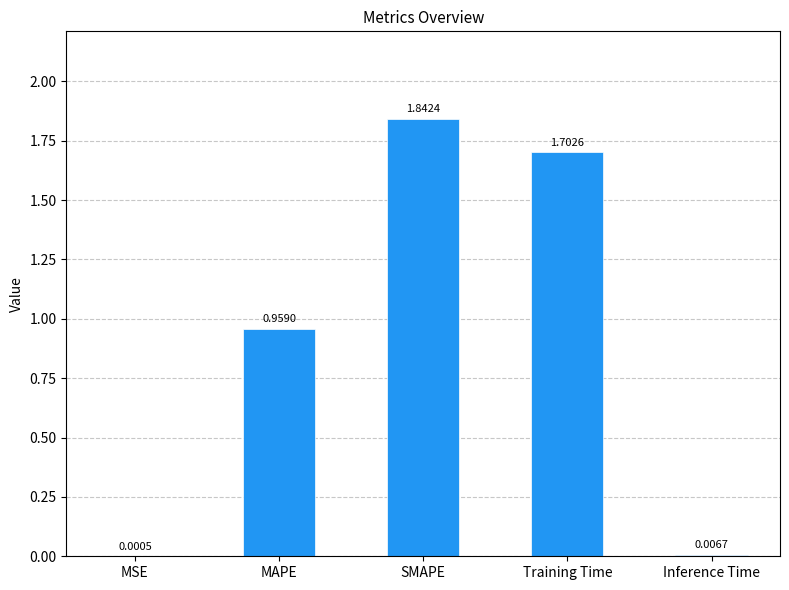

Does the chart contain stacked bars?

No